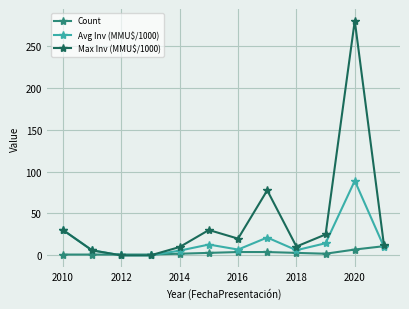

Count the number of data series in this chart.

3